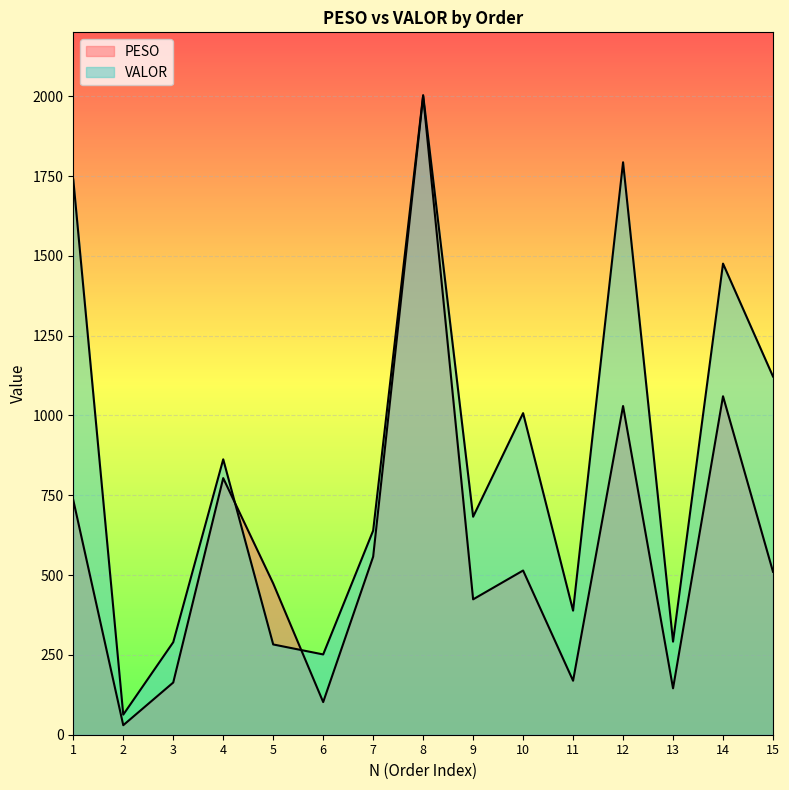

At which label does VALOR reach its peak?

8